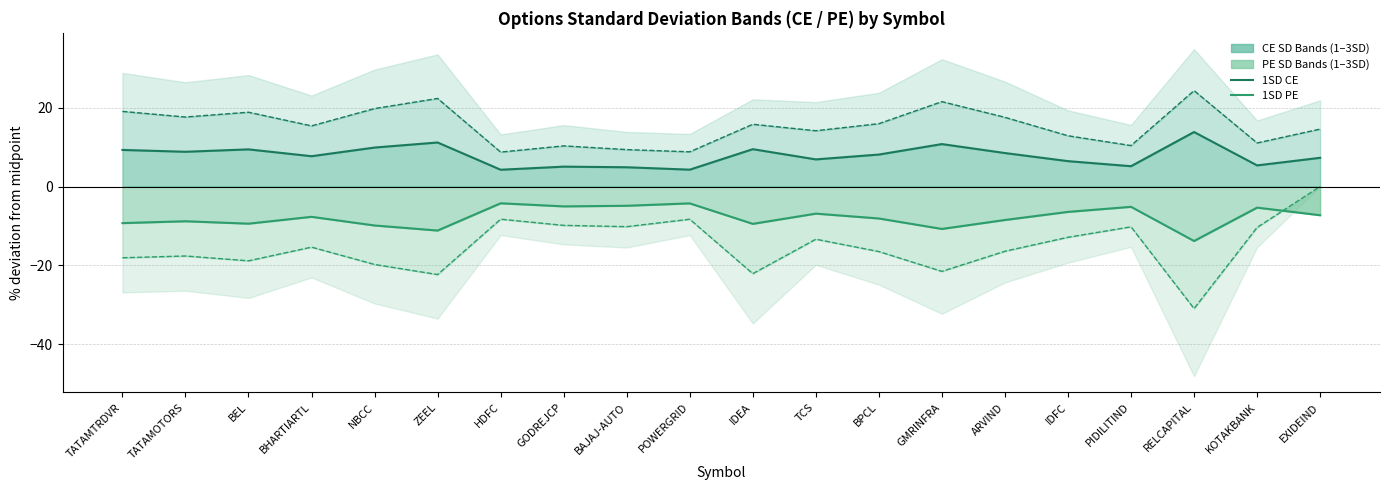

Which series has the widest spread of values?

2SD PE line